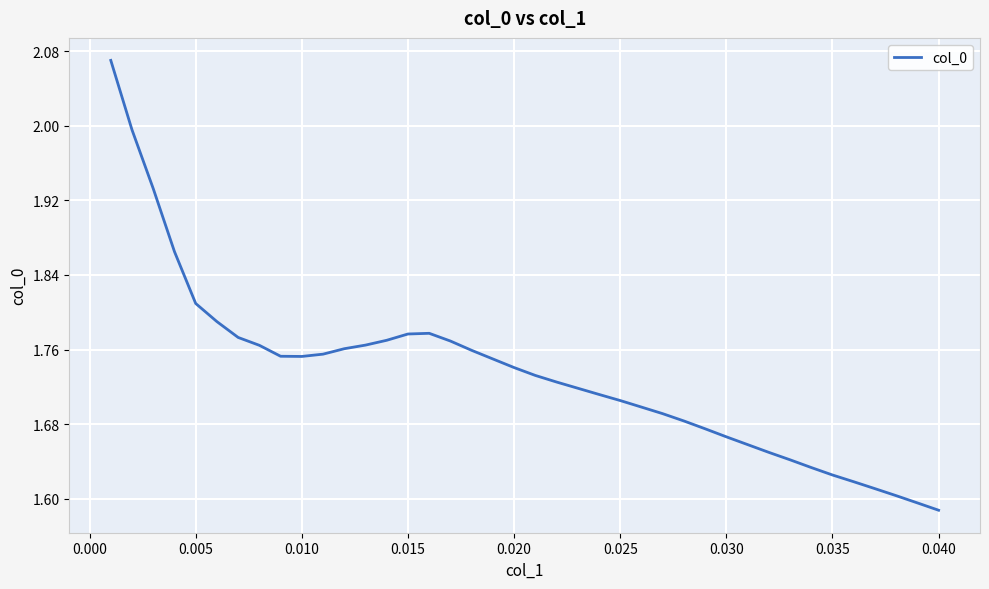

Where is the data nearest to the value 1?

0.040